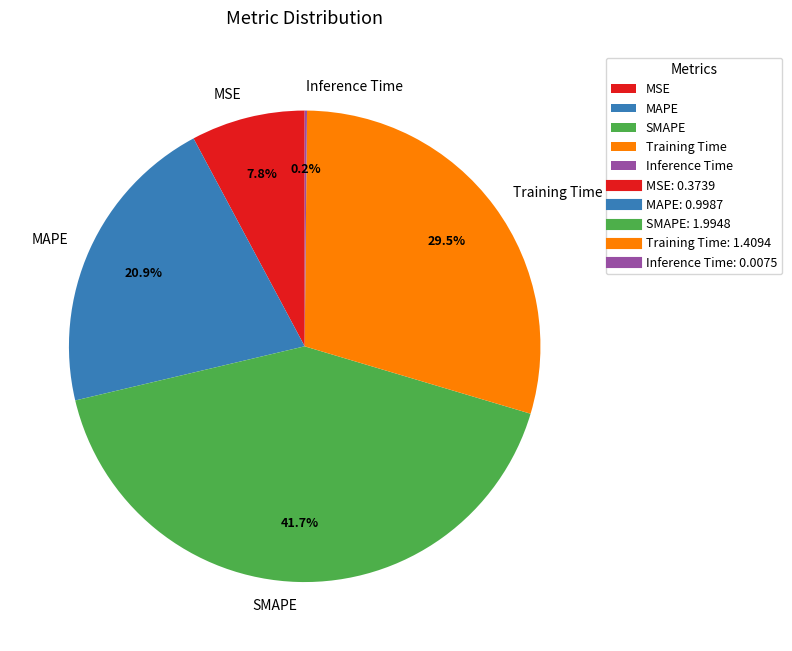

Which has a higher value, MSE or MAPE?

MAPE